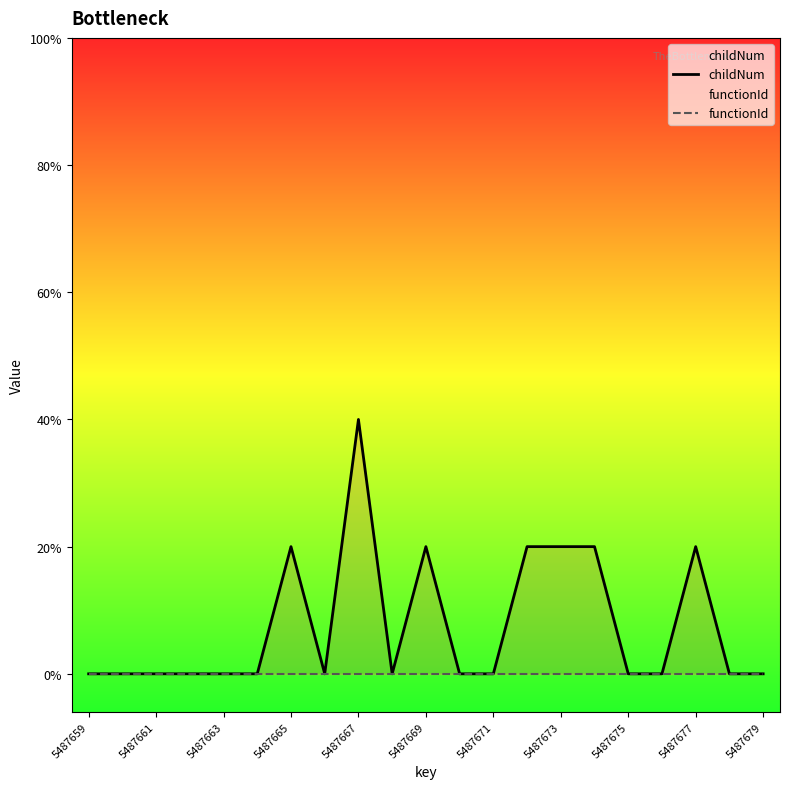

Rank the series by their average value, from highest to lowest.

childNum, functionId